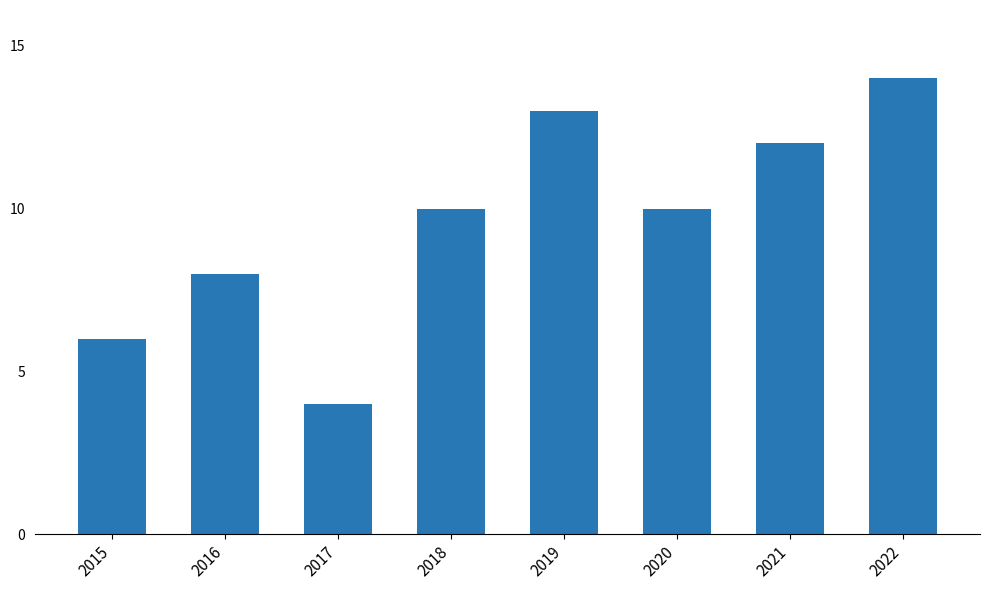

Between 2018 and 2021, which is larger?

2021